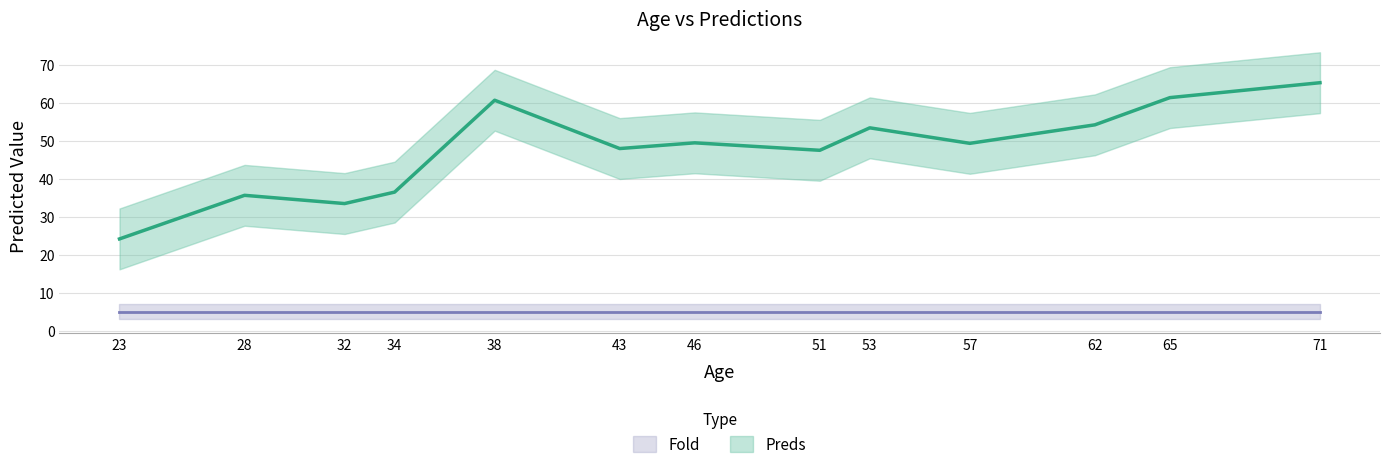

Which series has the largest total across all categories?

Preds